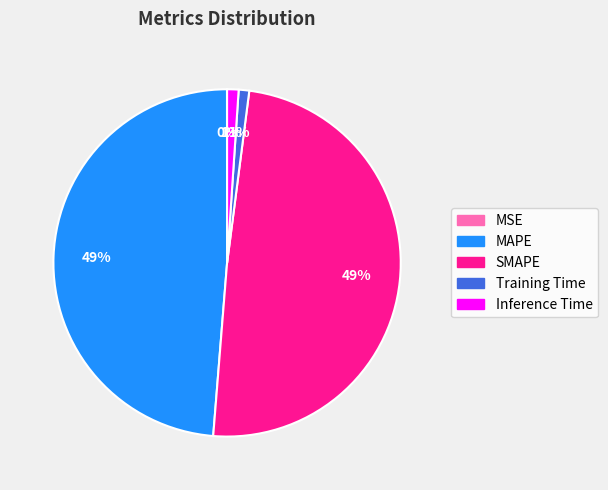

The Inference Time slice represents 1% of the pie. True or false?

True